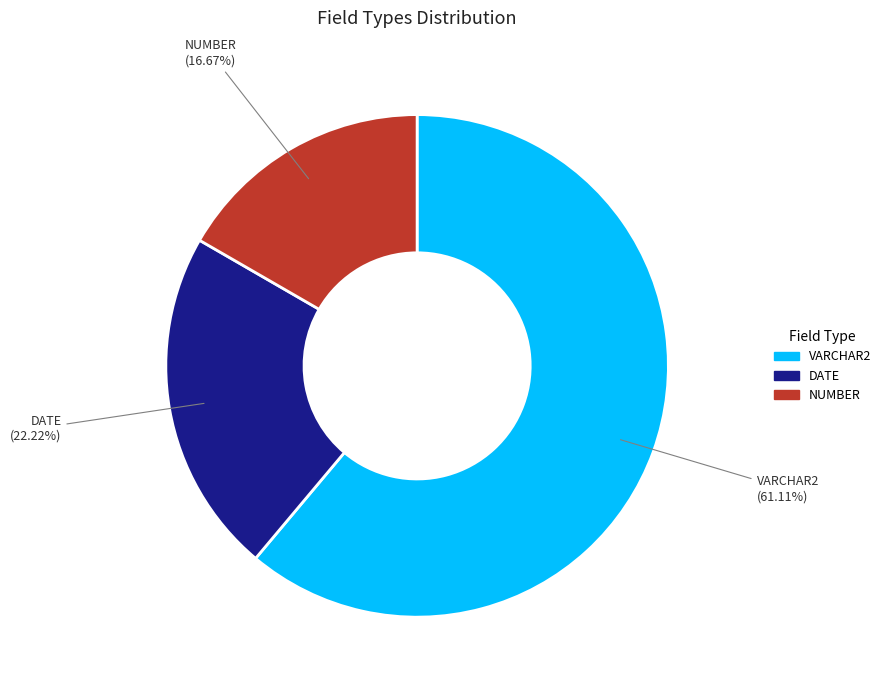

Rank the categories by value from highest to lowest.

VARCHAR2, DATE, NUMBER